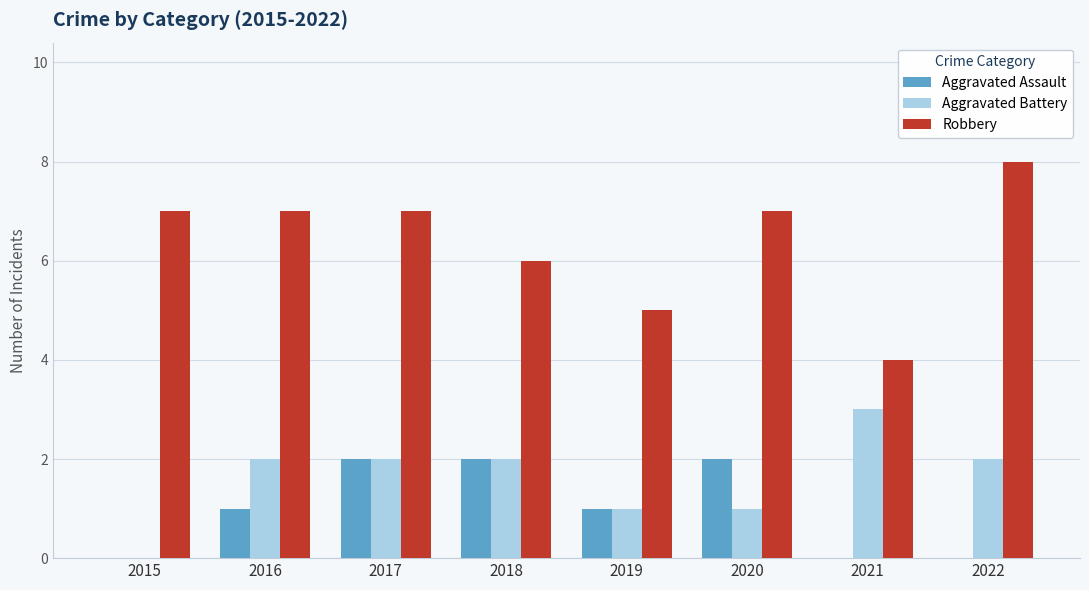

Which series changed the most between 2019 and 2022?

Robbery